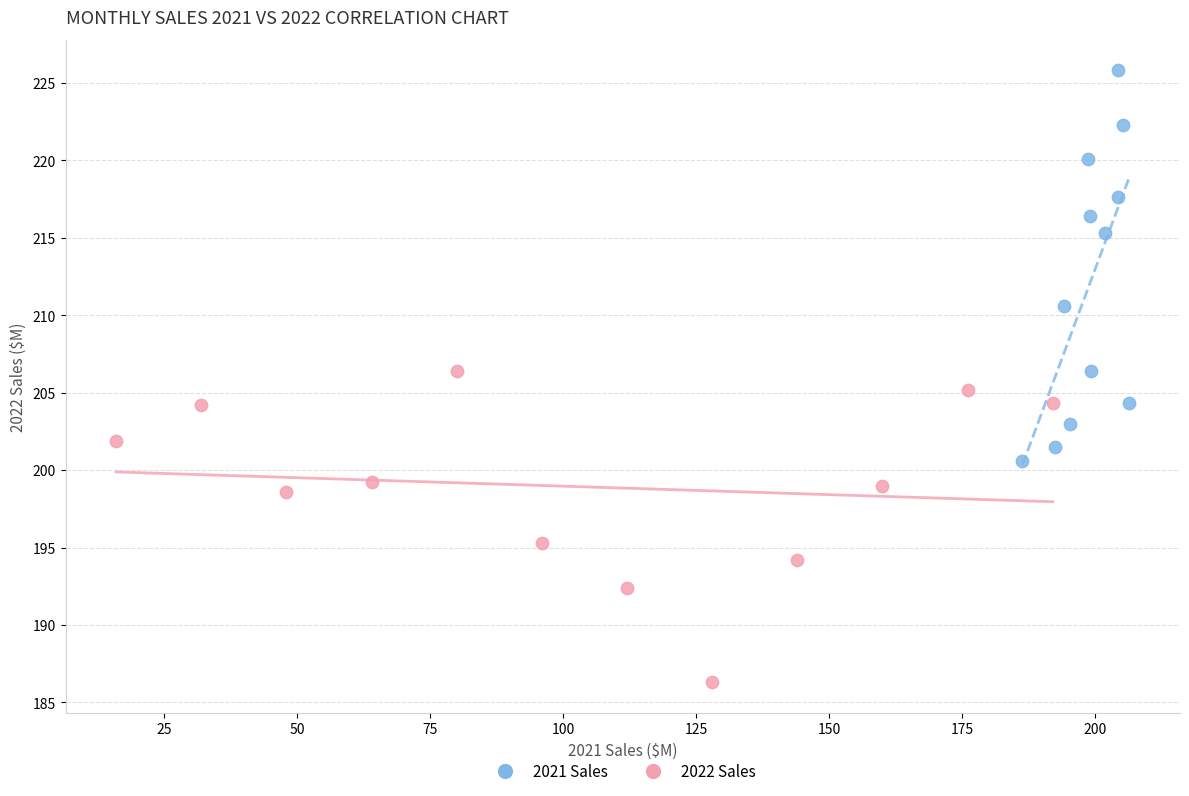

Which series reaches the minimum Y coordinate?

2022 Sales